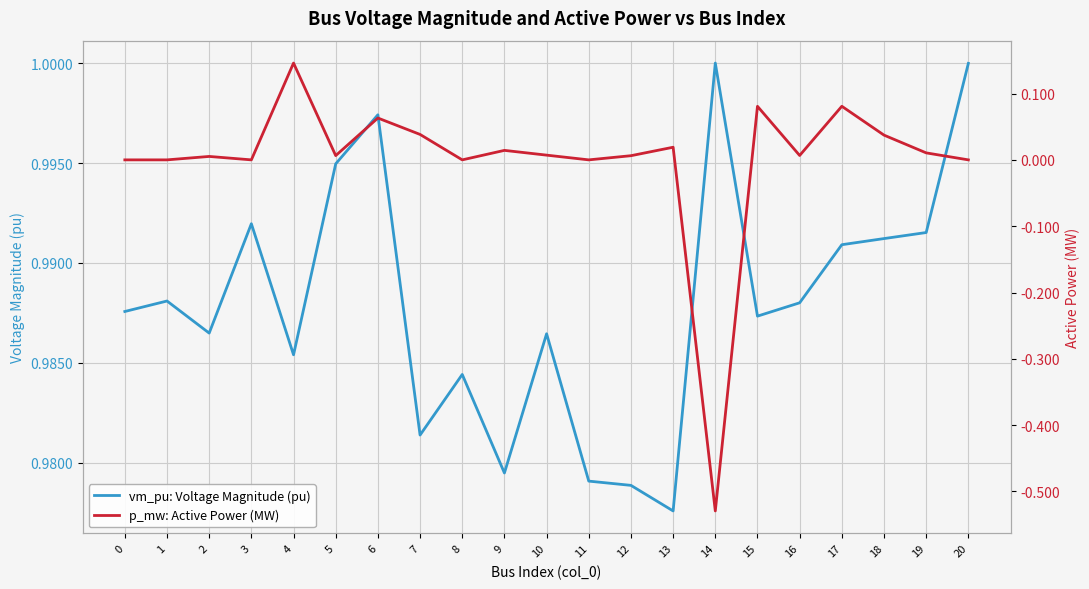

How many distinct data groups are displayed?

2